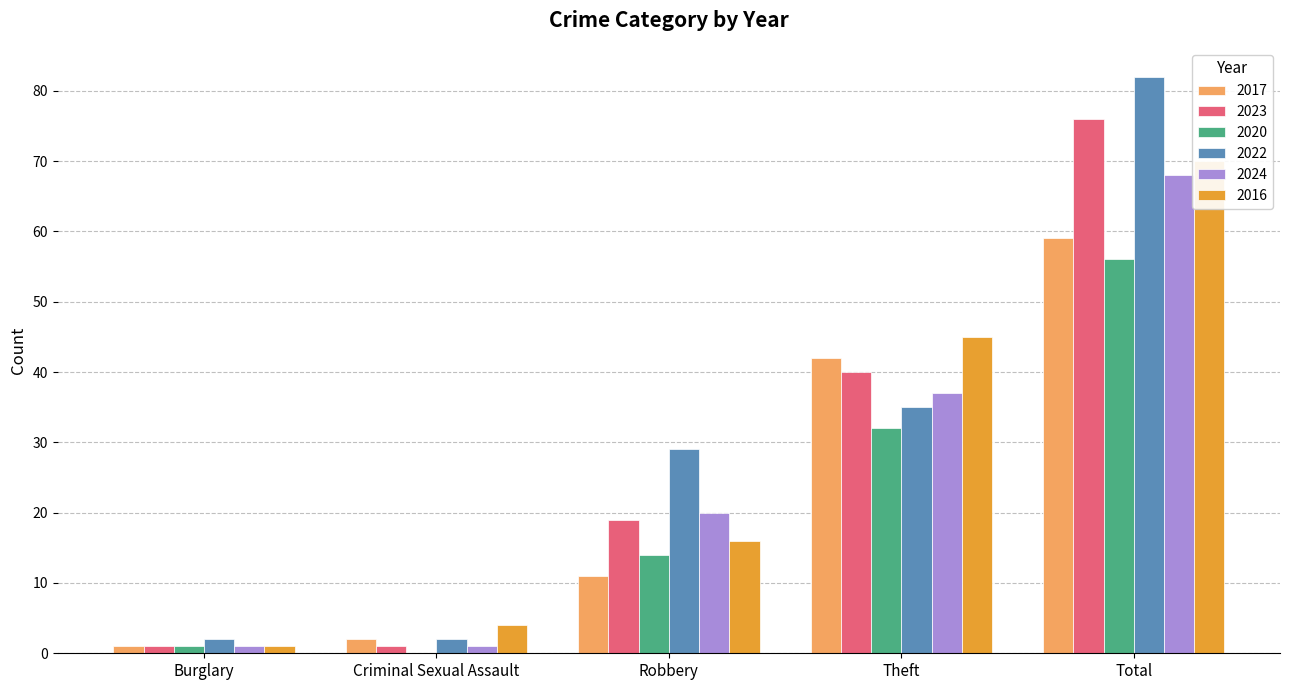

What is the greatest value displayed?

82